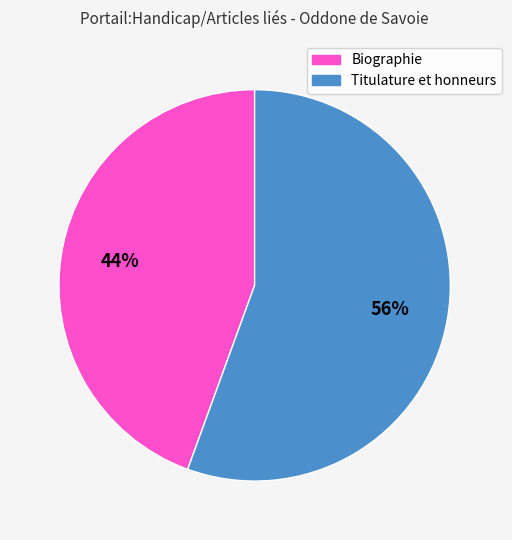

To the nearest percent, what is the combined percentage of Titulature et honneurs and Biographie?

100%